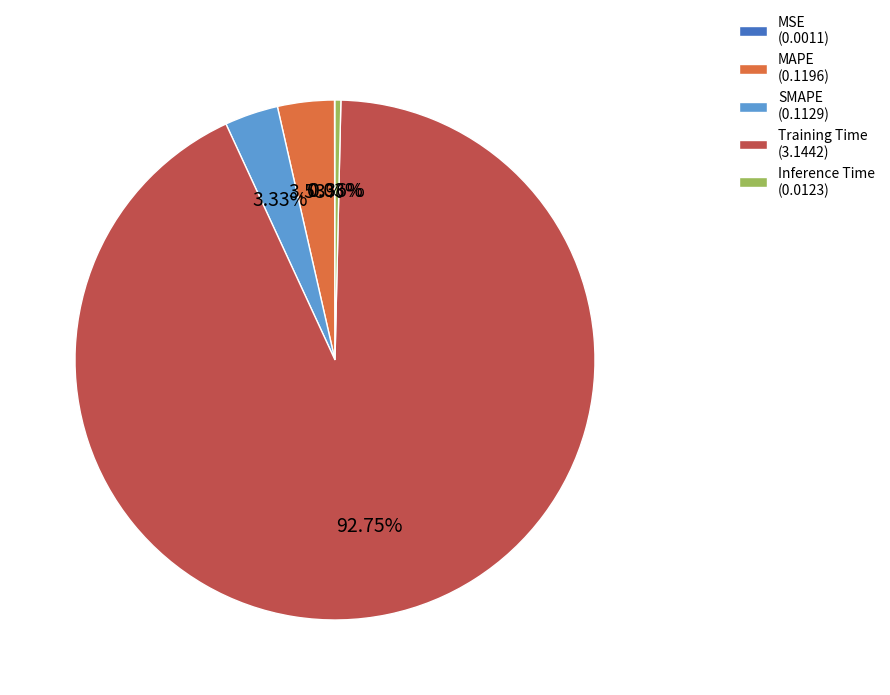

To the nearest percent, what portion does MAPE represent?

4%